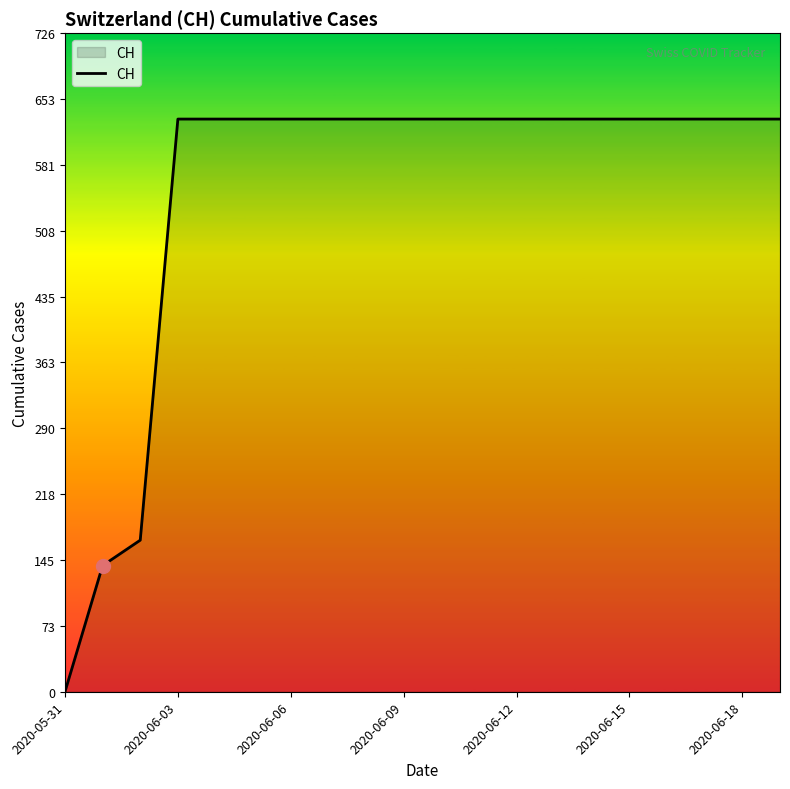

What is the greatest value displayed?

631